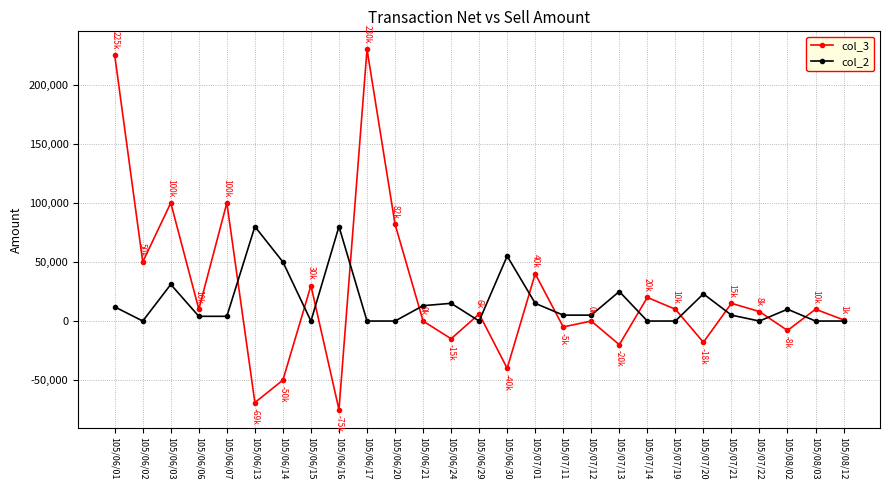

How many lines are shown in the chart?

2